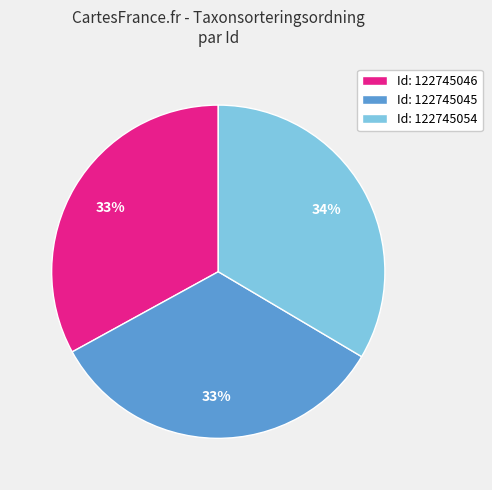

To the nearest percent, what is the average slice percentage?

33%